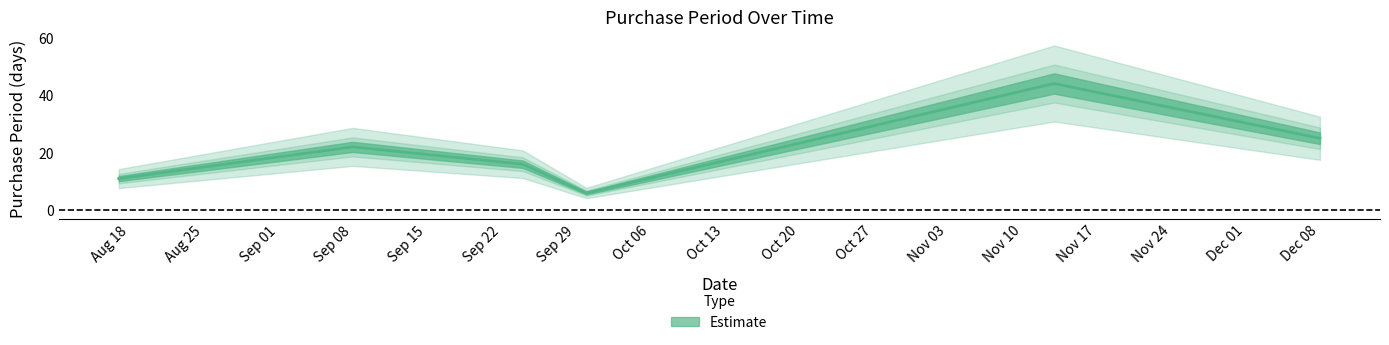

Is it true that the value at 2015-09-30 is 11?

False